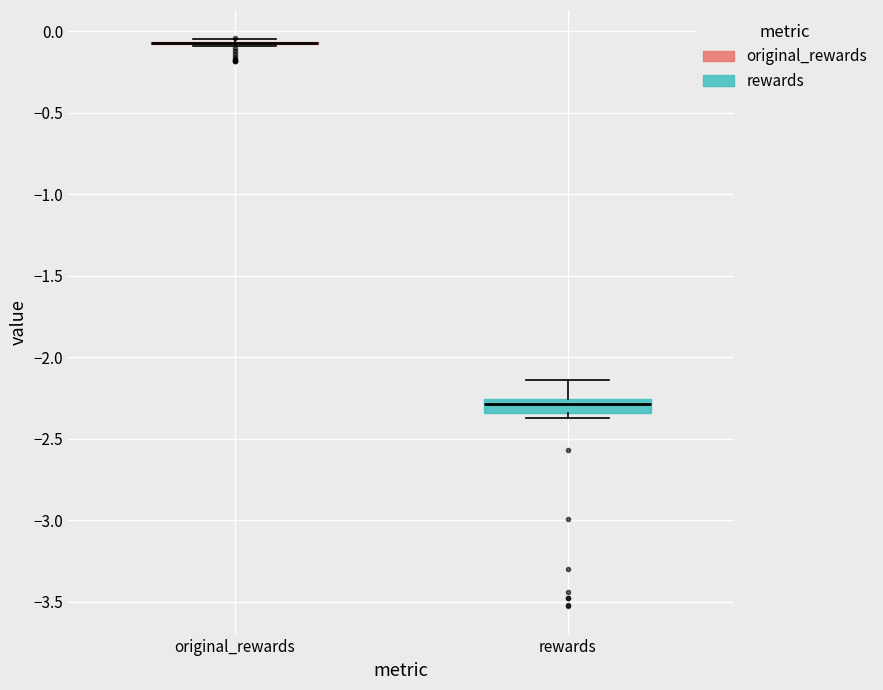

Reading left to right, read every box against the y-axis: the position of its median line, the range the box covers, and the ends of its whiskers. The values are not printed on the chart, so give them approximately, as read against the axis.

original_rewards: box collapsed to a line at -0.05, whiskers -0.10 to -0.05
rewards: median -2.30, box -2.35 to -2.25, whiskers -2.35 (just below the box's lower edge) to -2.15